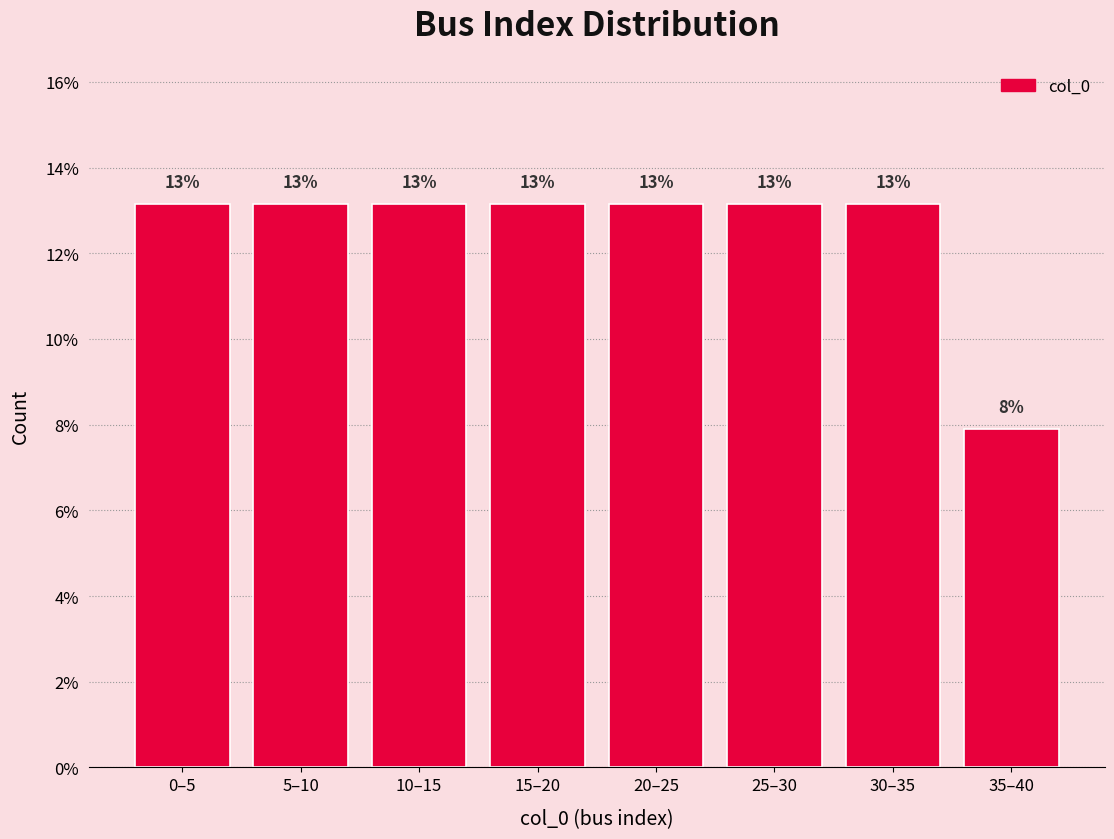

How many bars are there in total?

8